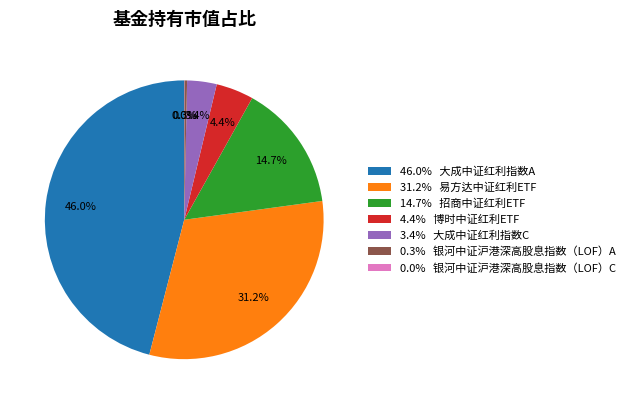

To the nearest percent, what is the difference between the largest and smallest slice percentages?

46%